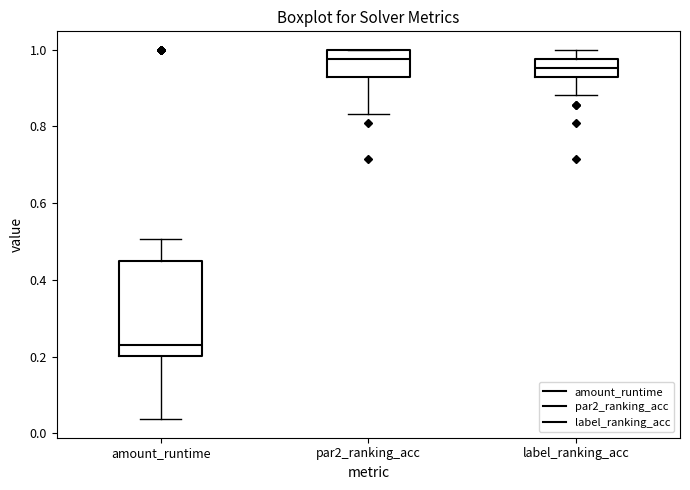

Reading left to right, read every box against the y-axis: the position of its median line, the range the box covers, and the ends of its whiskers. The values are not printed on the chart, so give them approximately, as read against the axis.

amount_runtime: median 0.24, box 0.20 to 0.44, whiskers 0.04 to 0.50
par2_ranking_acc: median 0.98, box 0.92 to 1.00, whiskers 0.84 to 1.00
label_ranking_acc: median 0.96, box 0.92 to 0.98, whiskers 0.88 to 1.00